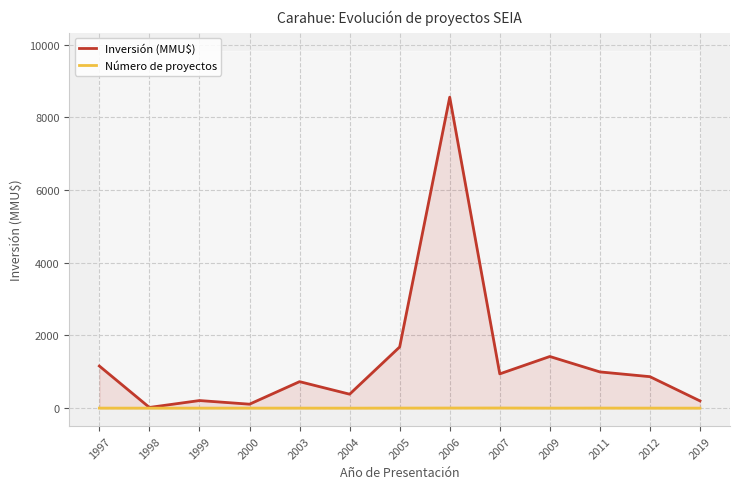

Is it true that Inversión (MMU$) equals 1130 at 2003?

False